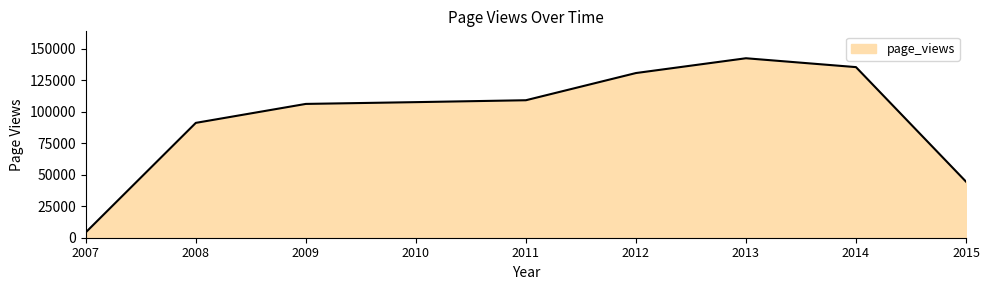

What is the difference between the maximum and minimum values?

138293